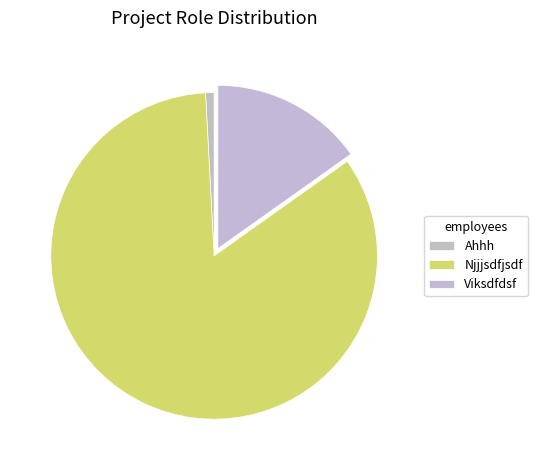

What percentage is the Ahhh slice, to the nearest percent?

1%